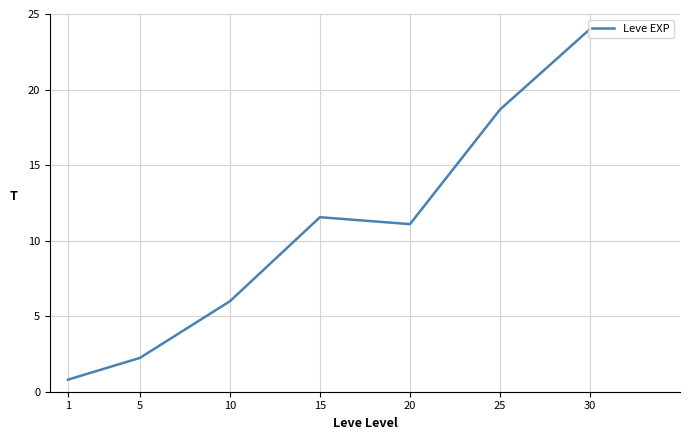

What is the difference between the maximum and minimum values?

23.2